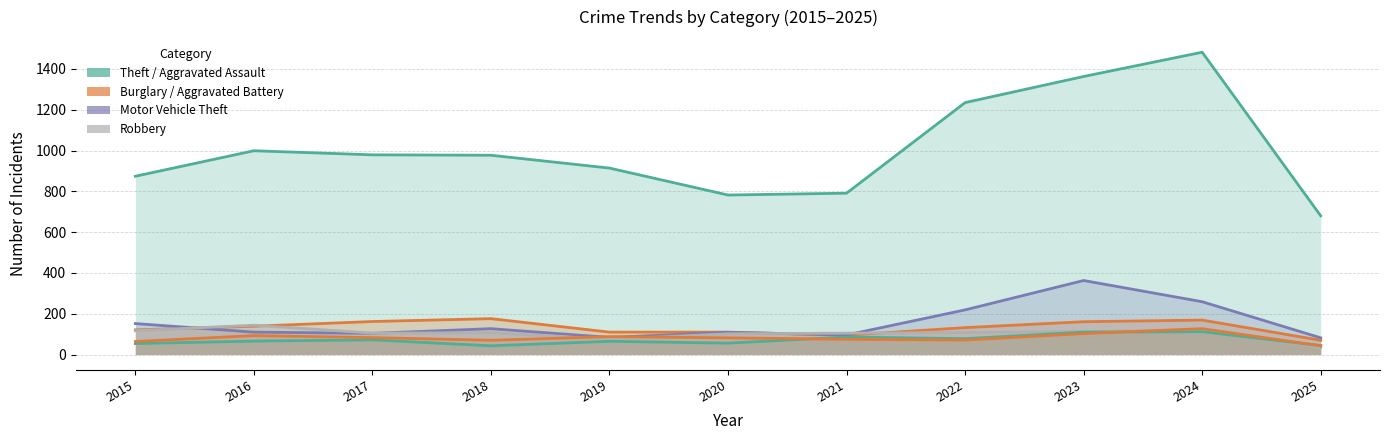

What is the maximum value for Robbery?

144